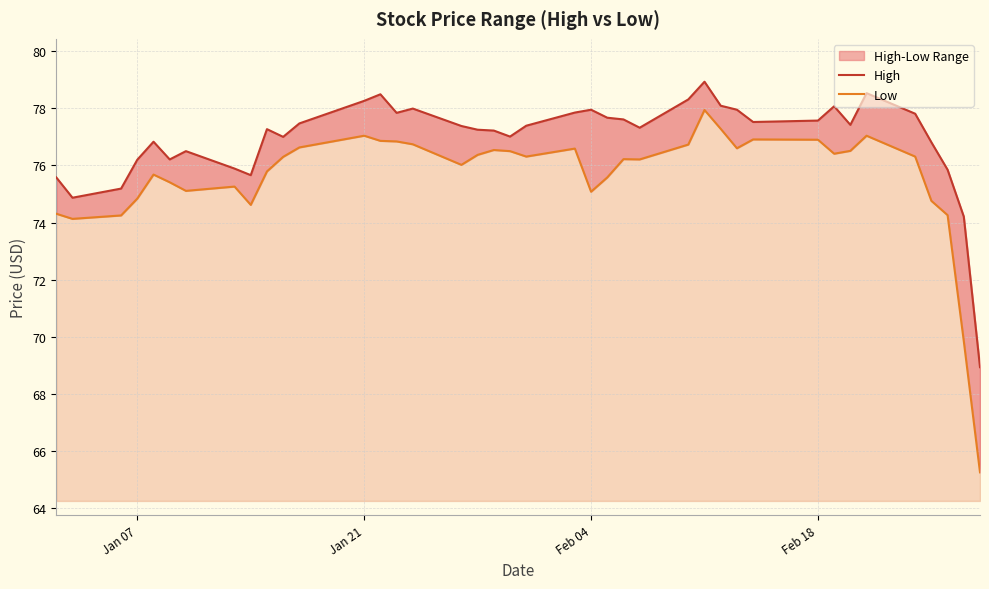

Reading left to right, extract all data points from this chart.

High: 75.6	74.9	75.2	76.2	76.8	76.2	76.5	75.9	75.7	77.3	77.0	77.5	78.3	78.5	77.8	78.0	77.4	77.2	77.2	77.0	77.4	77.8	78.0	77.7	77.6	77.3	78.3	78.9	78.1	78.0	77.5	77.6	78.1	77.4	78.5	77.8	76.8	75.8	74.2	68.9
Low: 74.3	74.1	74.2	74.8	75.7	75.4	75.1	75.3	74.6	75.8	76.3	76.6	77.0	76.9	76.8	76.7	76.0	76.4	76.5	76.5	76.3	76.6	75.1	75.6	76.2	76.2	76.7	77.9	77.3	76.6	76.9	76.9	76.4	76.5	77.0	76.3	74.8	74.3	69.8	65.3